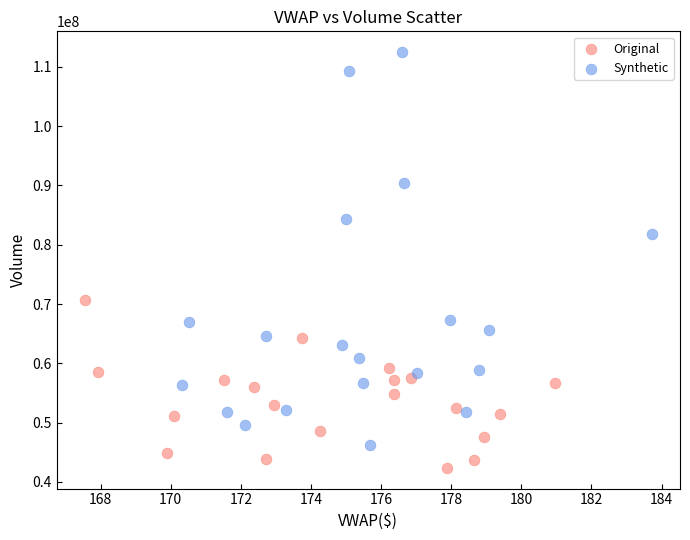

What are all the series names shown in the legend?

Original, Synthetic